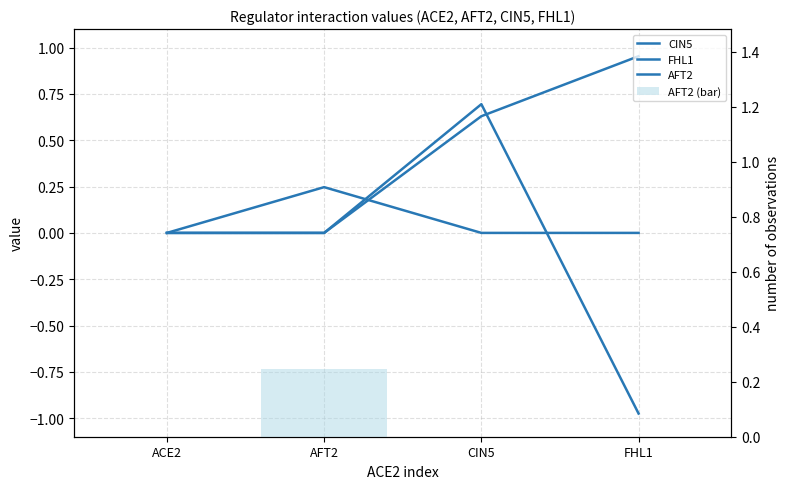

Which has a higher value, ACE2 or AFT2?

ACE2